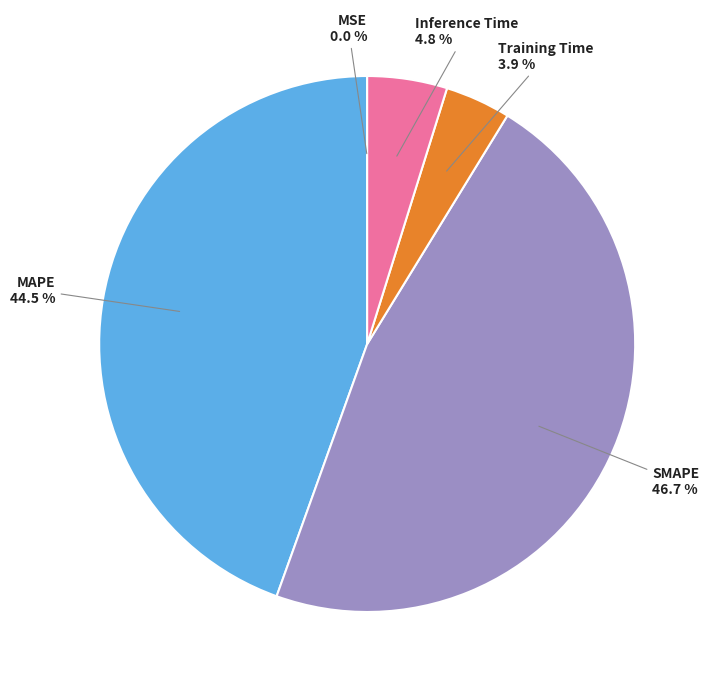

Is there a majority slice in this chart?

No